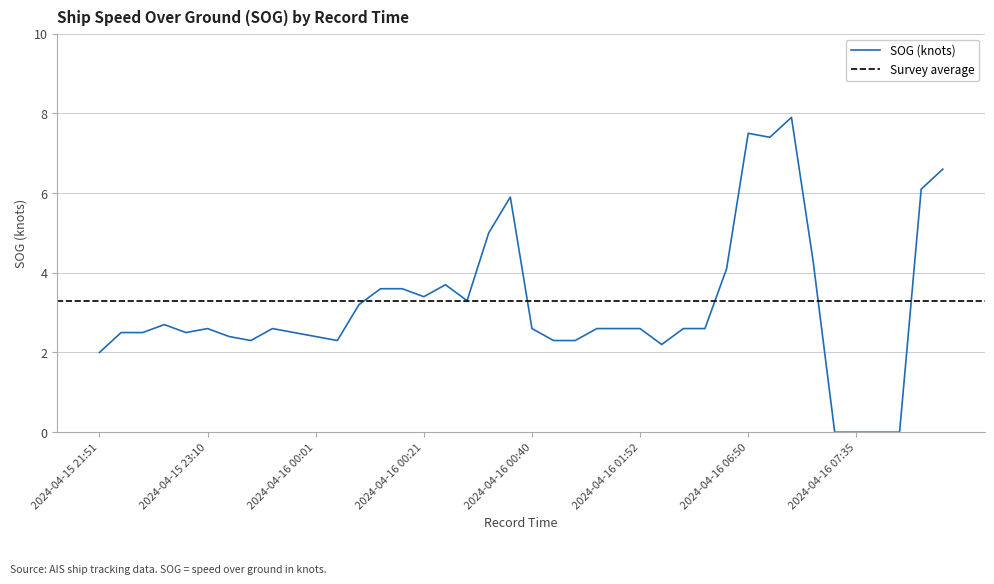

What is the label of the 27th point from the right?

2024-04-16 00:13